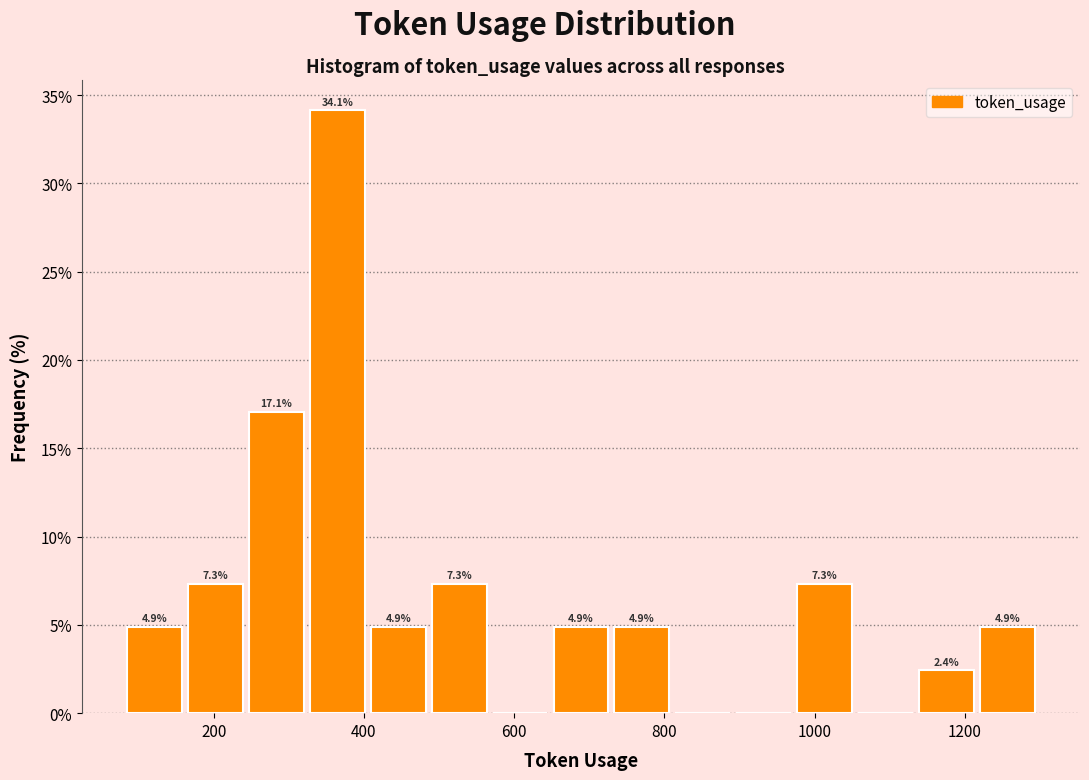

Over which range of the x-axis is the bar tallest?

320 to 400